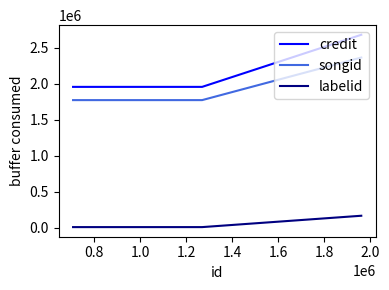

Which series has the largest total across all categories?

credit